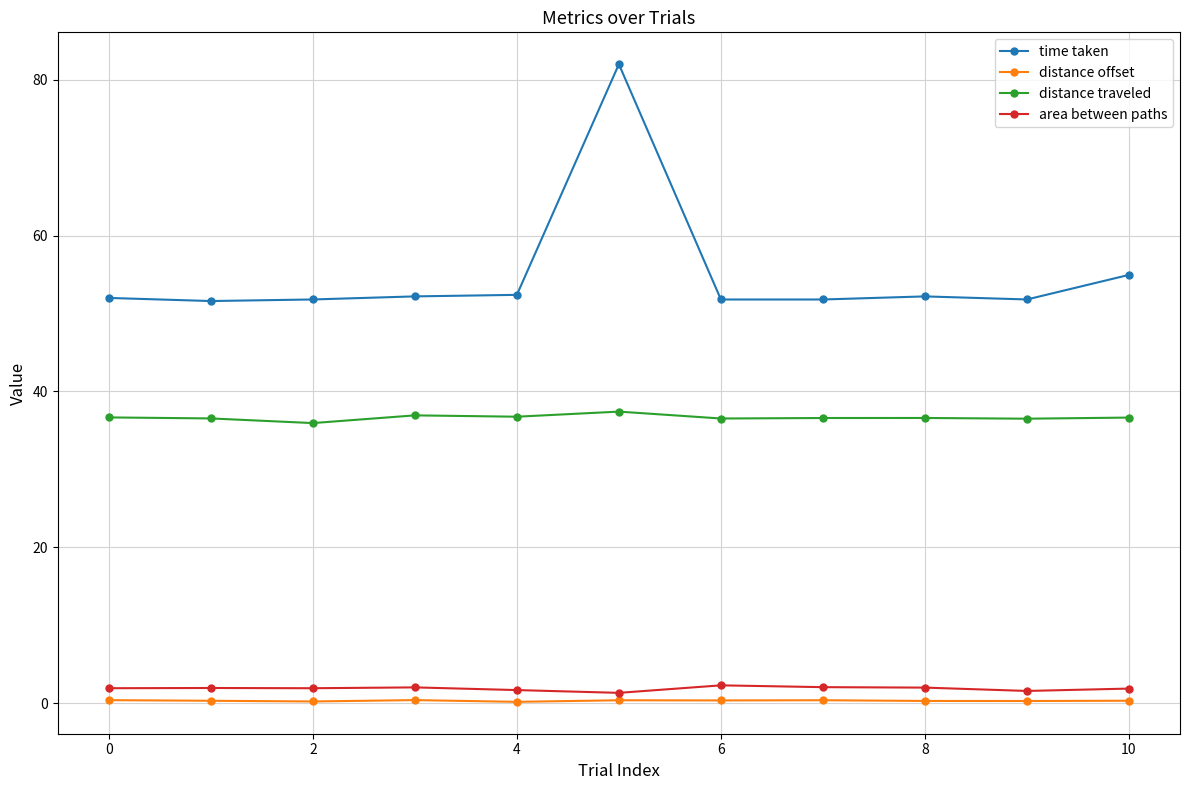

What is the minimum value for time taken?

51.6